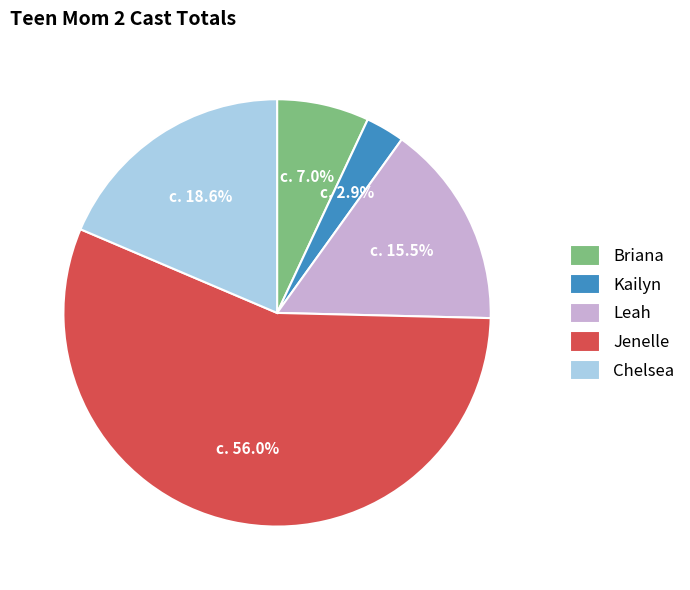

Is there a majority slice in this chart?

Yes